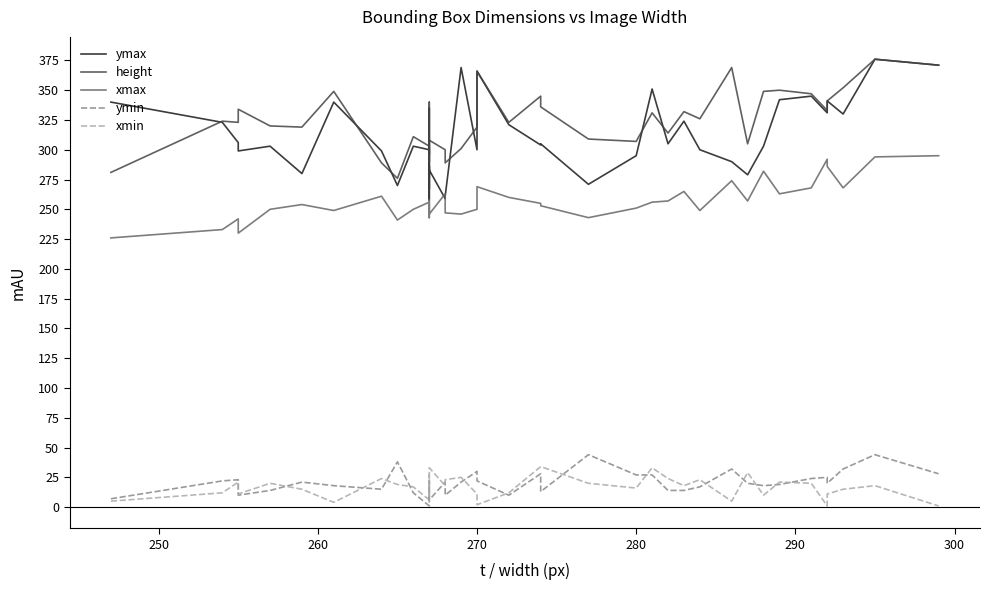

True or false: ymax and xmin cross at least once.

False